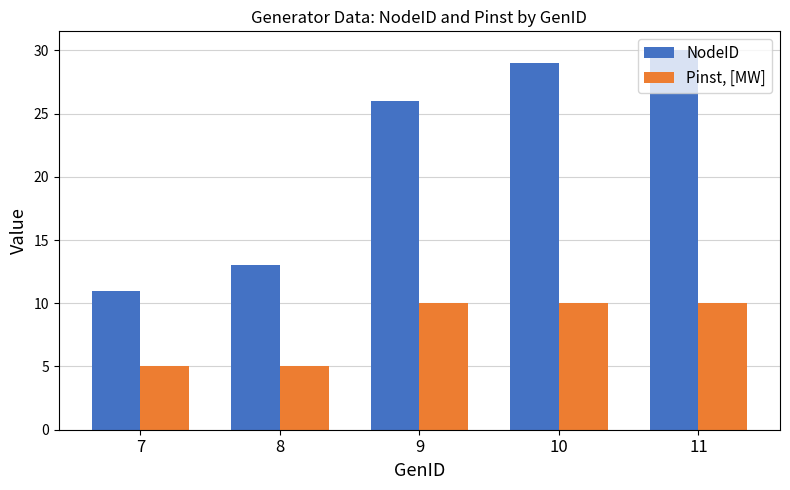

True or false: Pinst, [MW] has a value of 18 at 11.

False